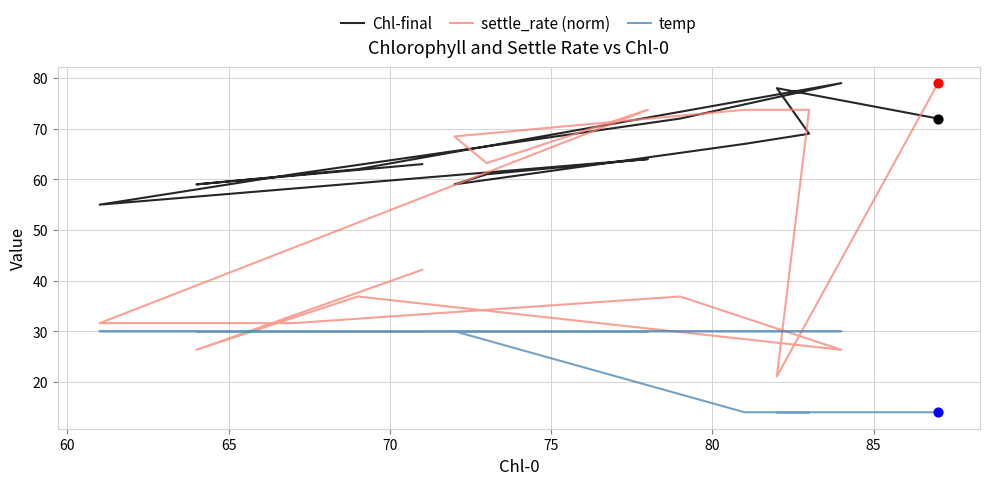

Which series contains the lowest Y value?

temp